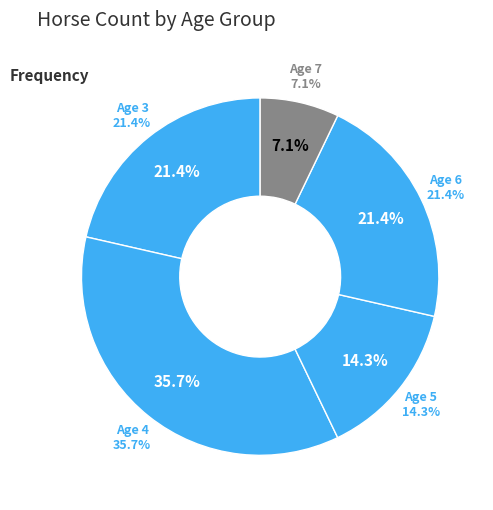

To the nearest percent, what is the average slice percentage?

20%